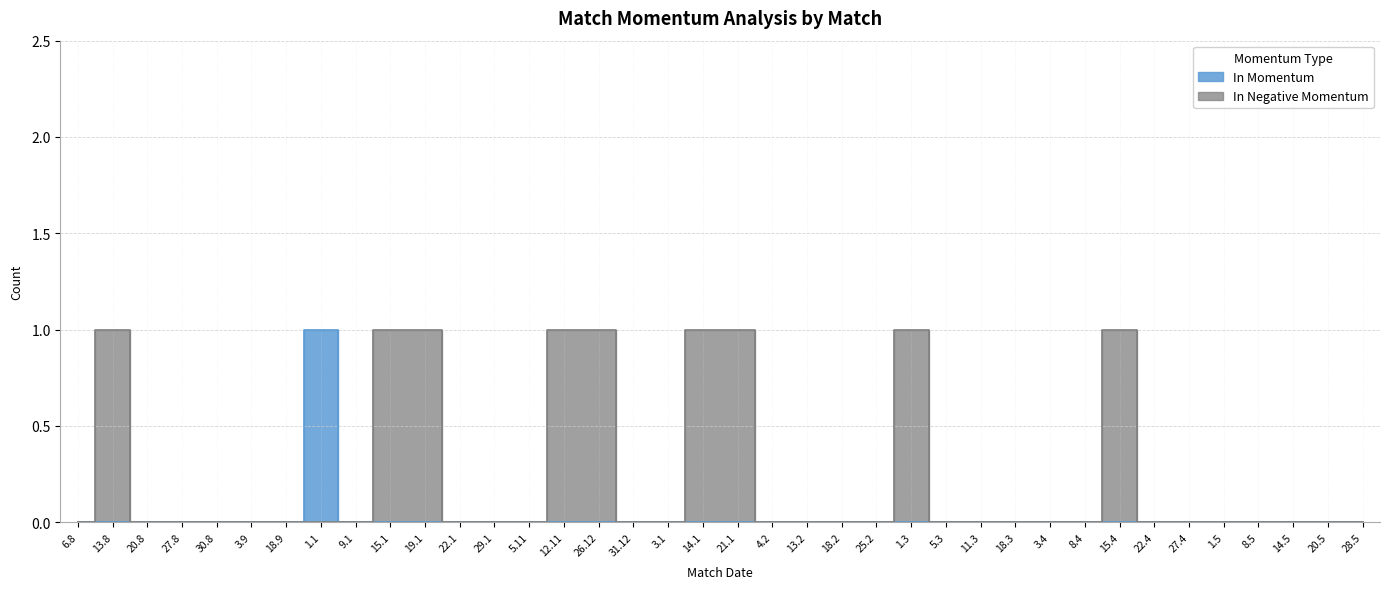

At which label is In Momentum closest to 0?

6.8